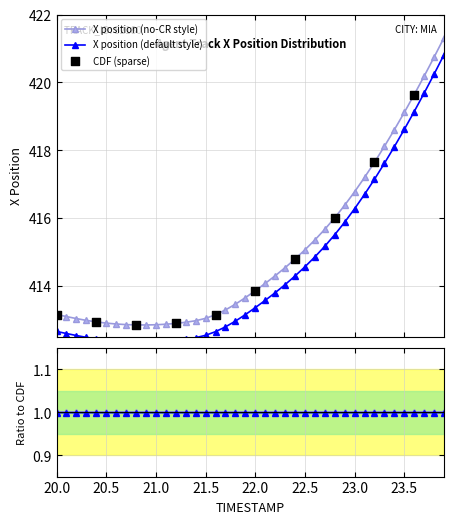

What is the value of the X position (no-CR style) point at the 10th from the left?

412.8